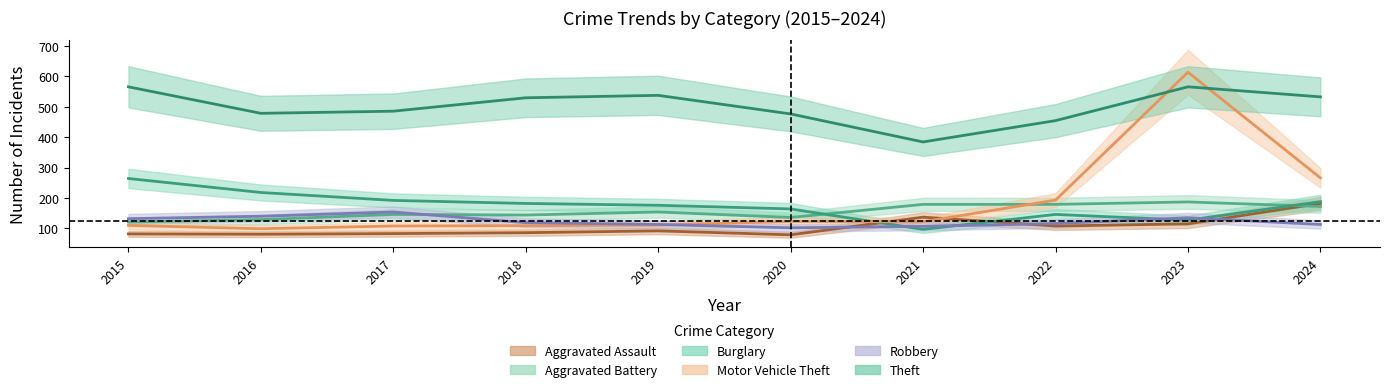

Between 2015 and 2023, which series saw the biggest shift?

Motor Vehicle Theft